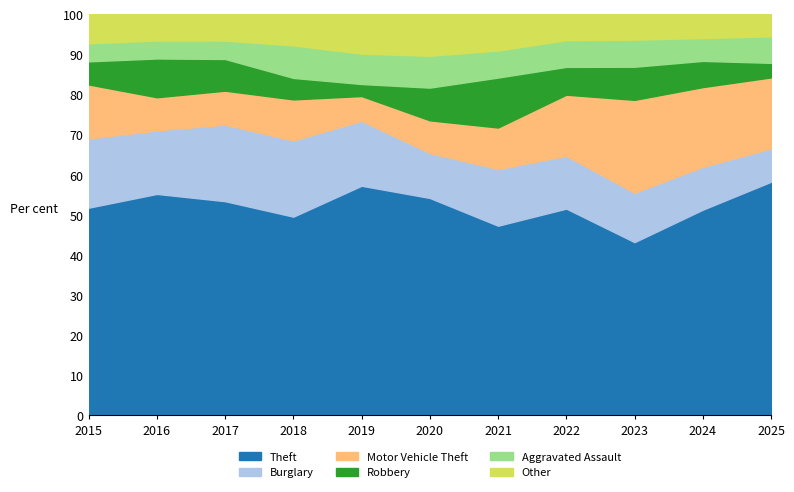

What is the minimum value for Theft?

43.2